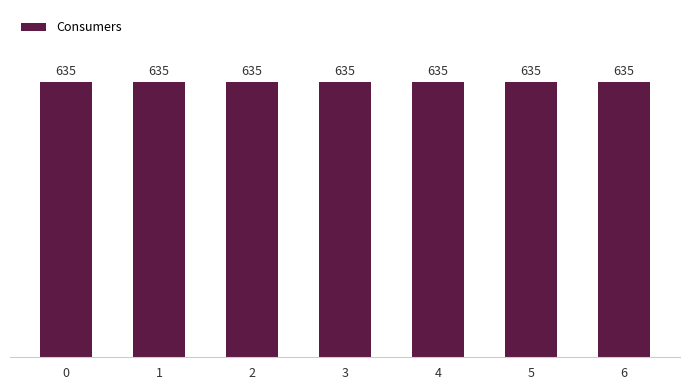

What is the maximum value for Consumers?

635